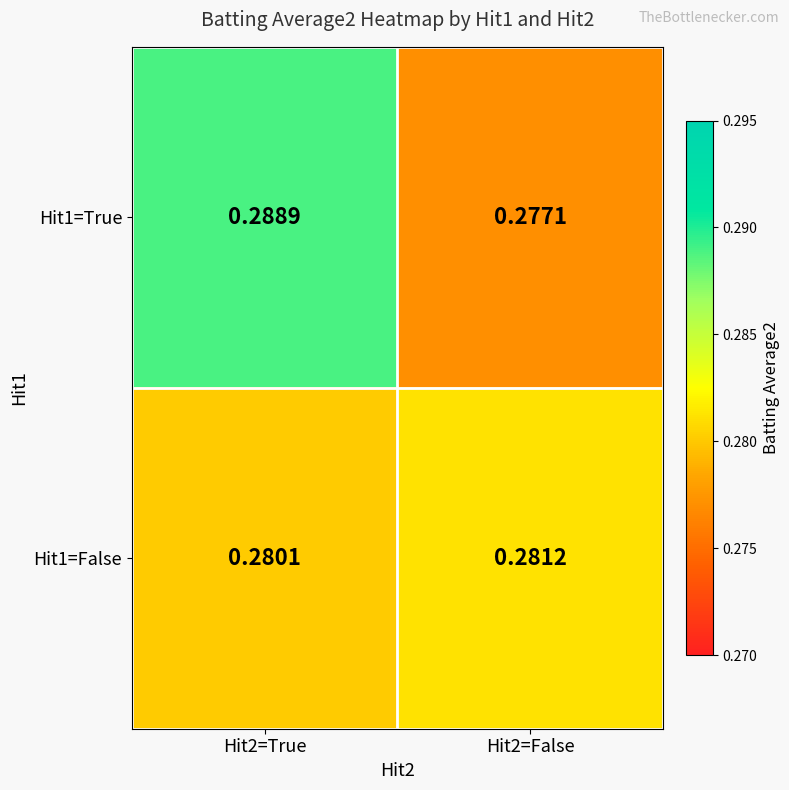

Which series has the largest total across all categories?

Hit1=True